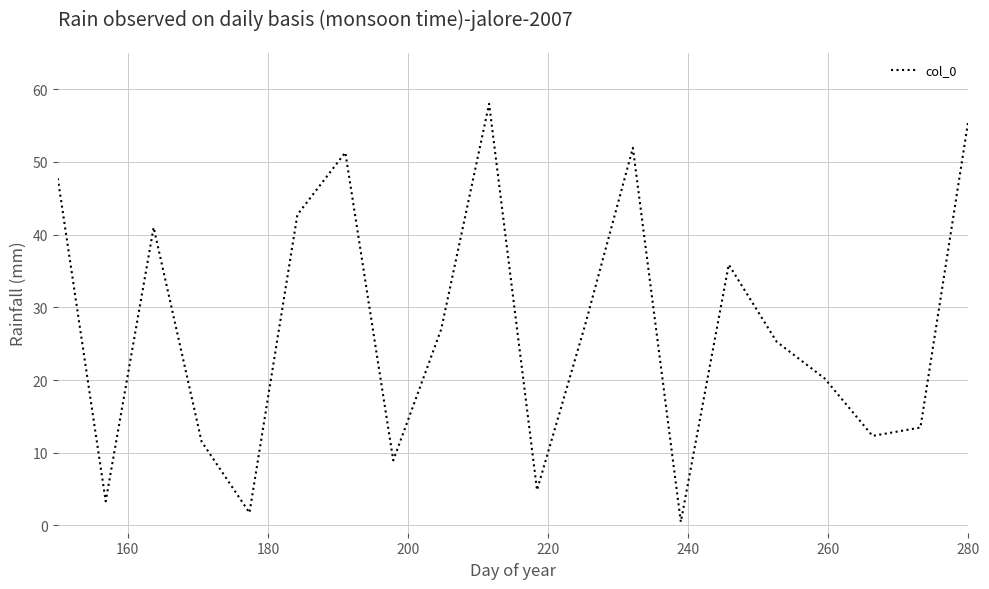

What is the difference between the maximum and minimum values?

57.5